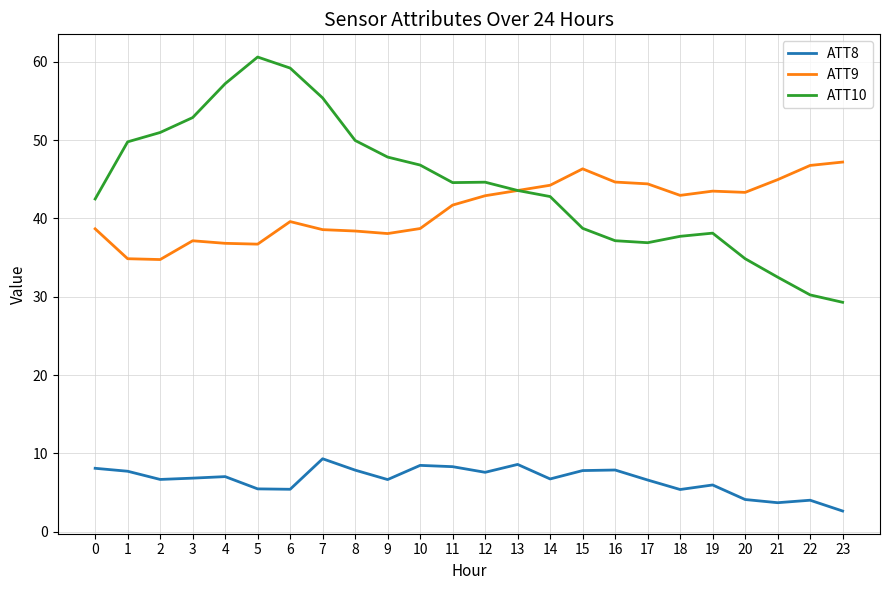

The value of ATT8 at 17 is 1.8. True or false?

False